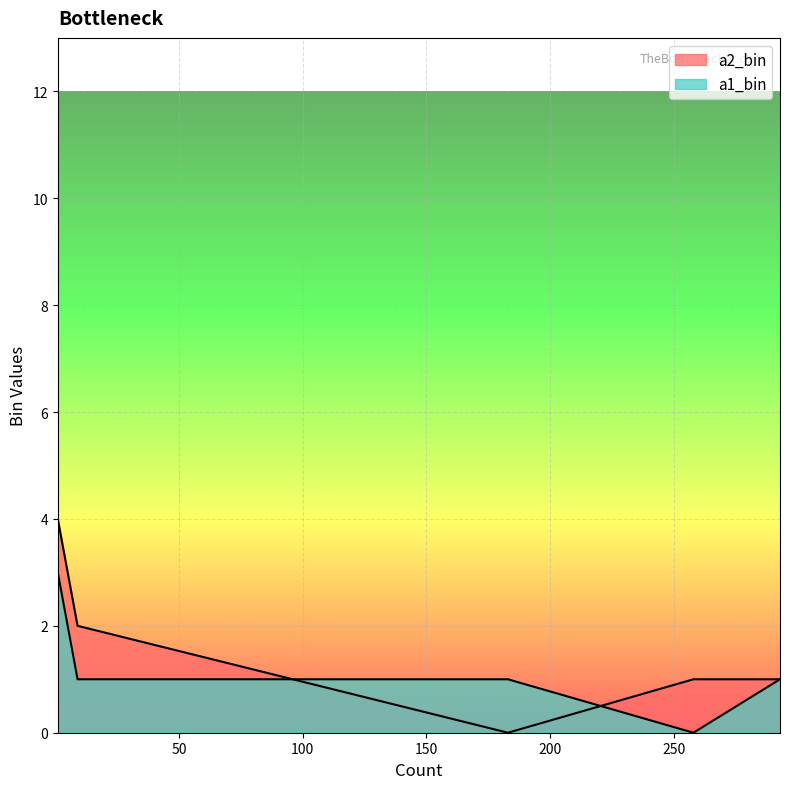

At which category is the sum across all series the highest?

1